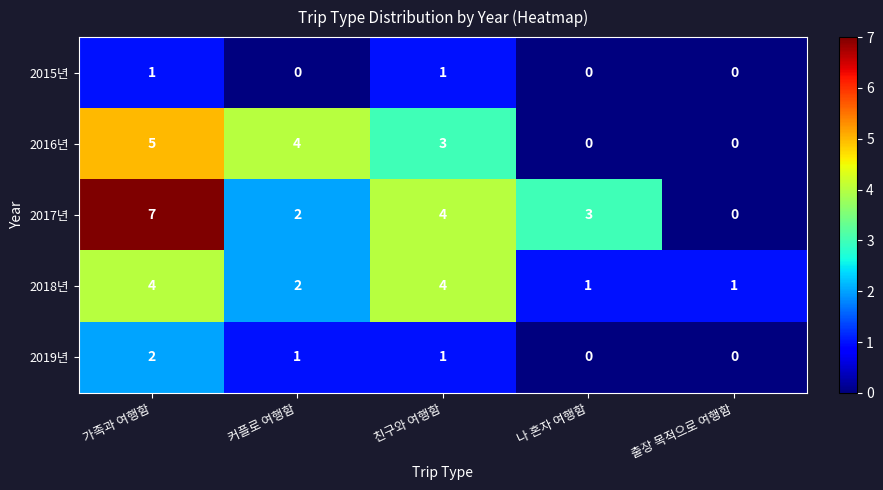

How many data points in 2015년 are above 0?

2